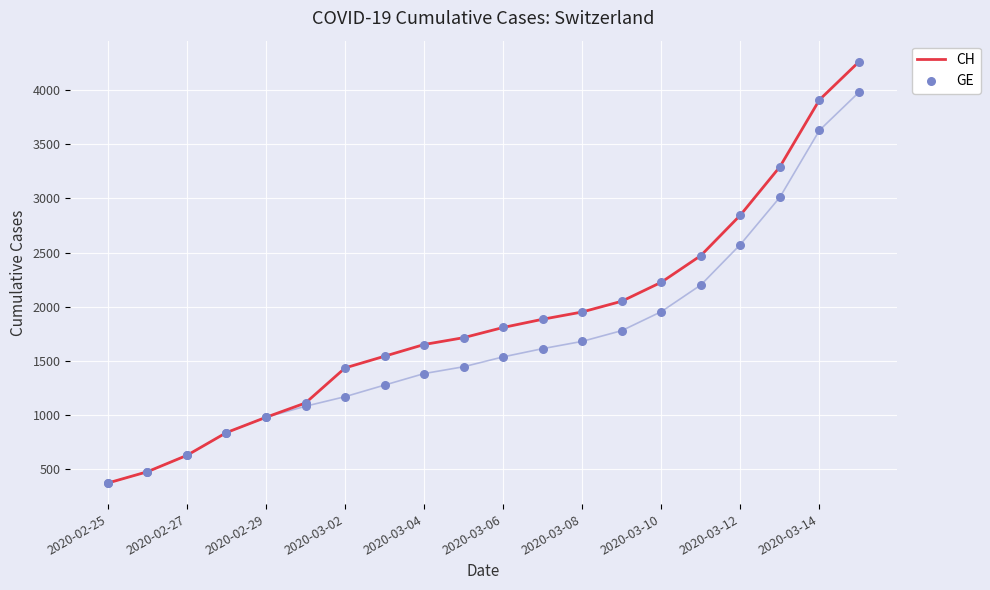

What is the minimum value for CH?

375